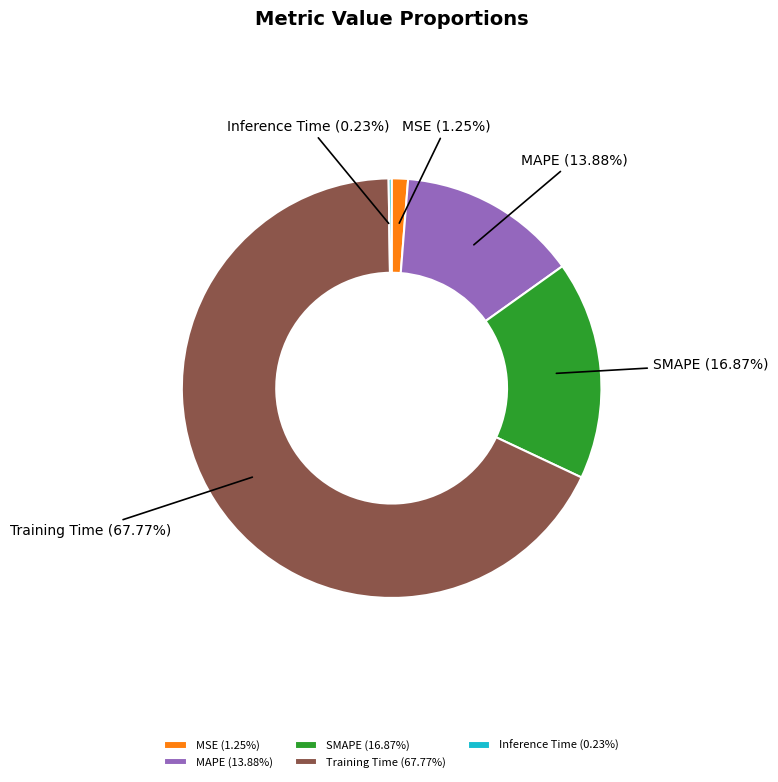

The MSE slice represents 11% of the pie. True or false?

False